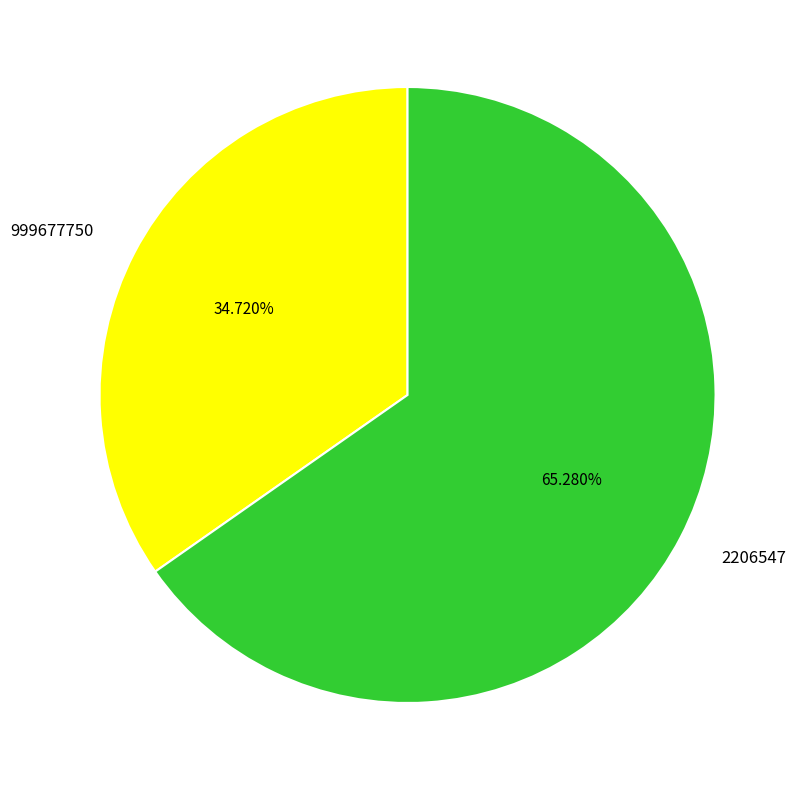

To the nearest percent, what is the difference between the largest and smallest slice percentages?

31%